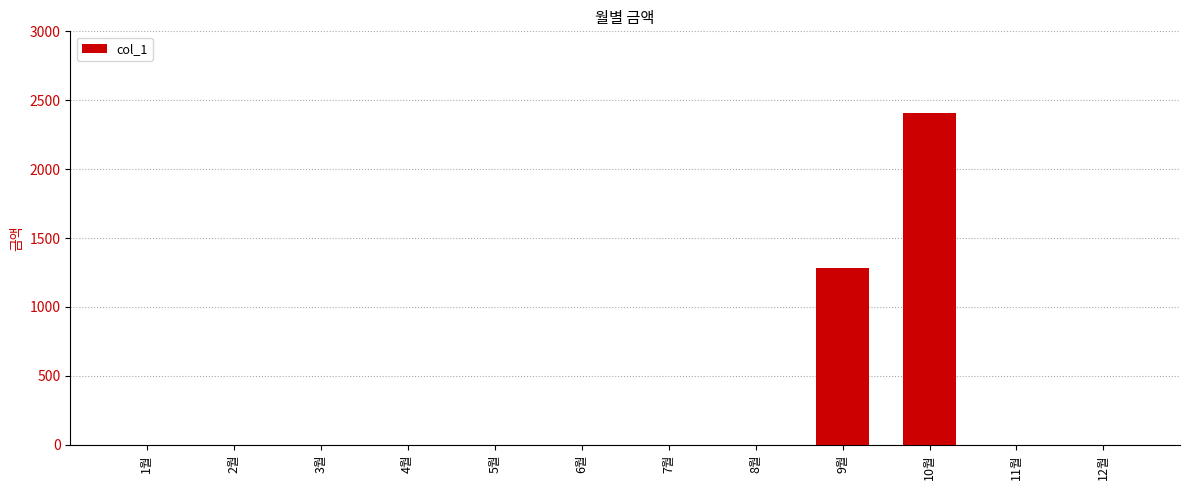

Which label corresponds to the largest value in the chart?

10월